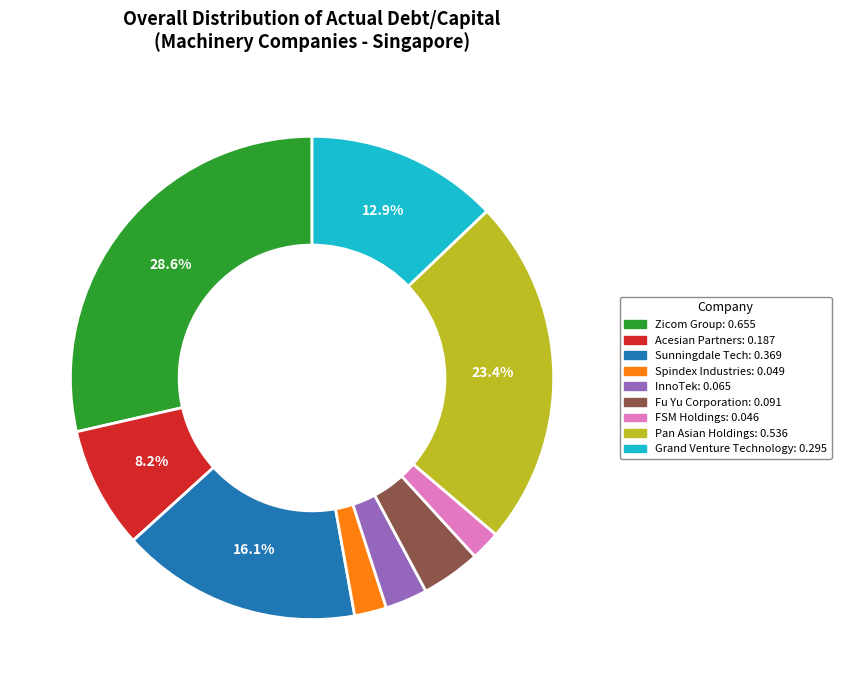

How many segments does this pie chart have?

9